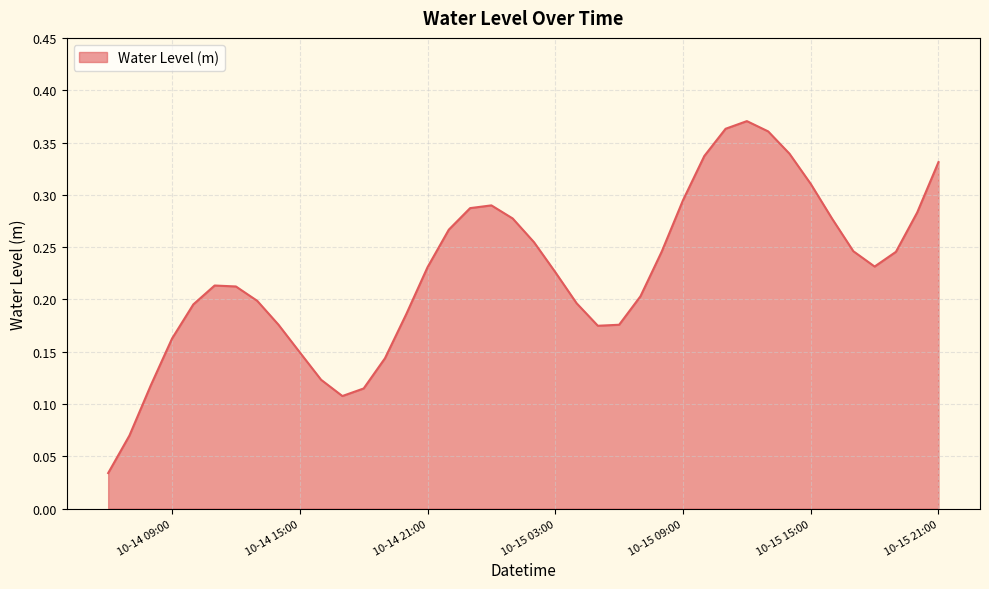

Does the chart have visible grid lines?

Yes